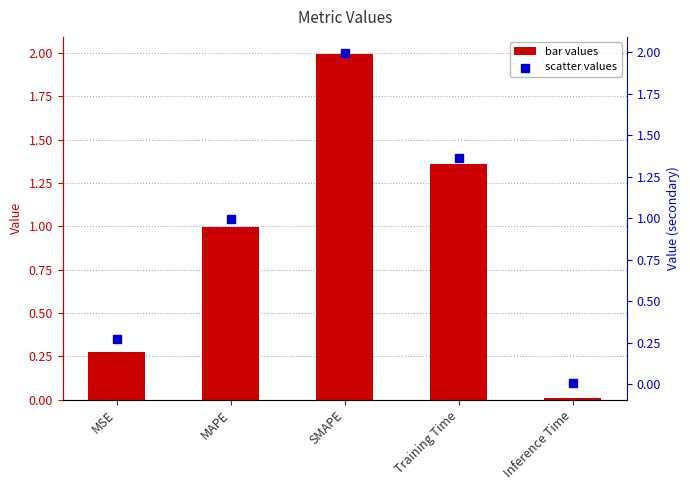

Which series contains the lowest Y value?

col_1